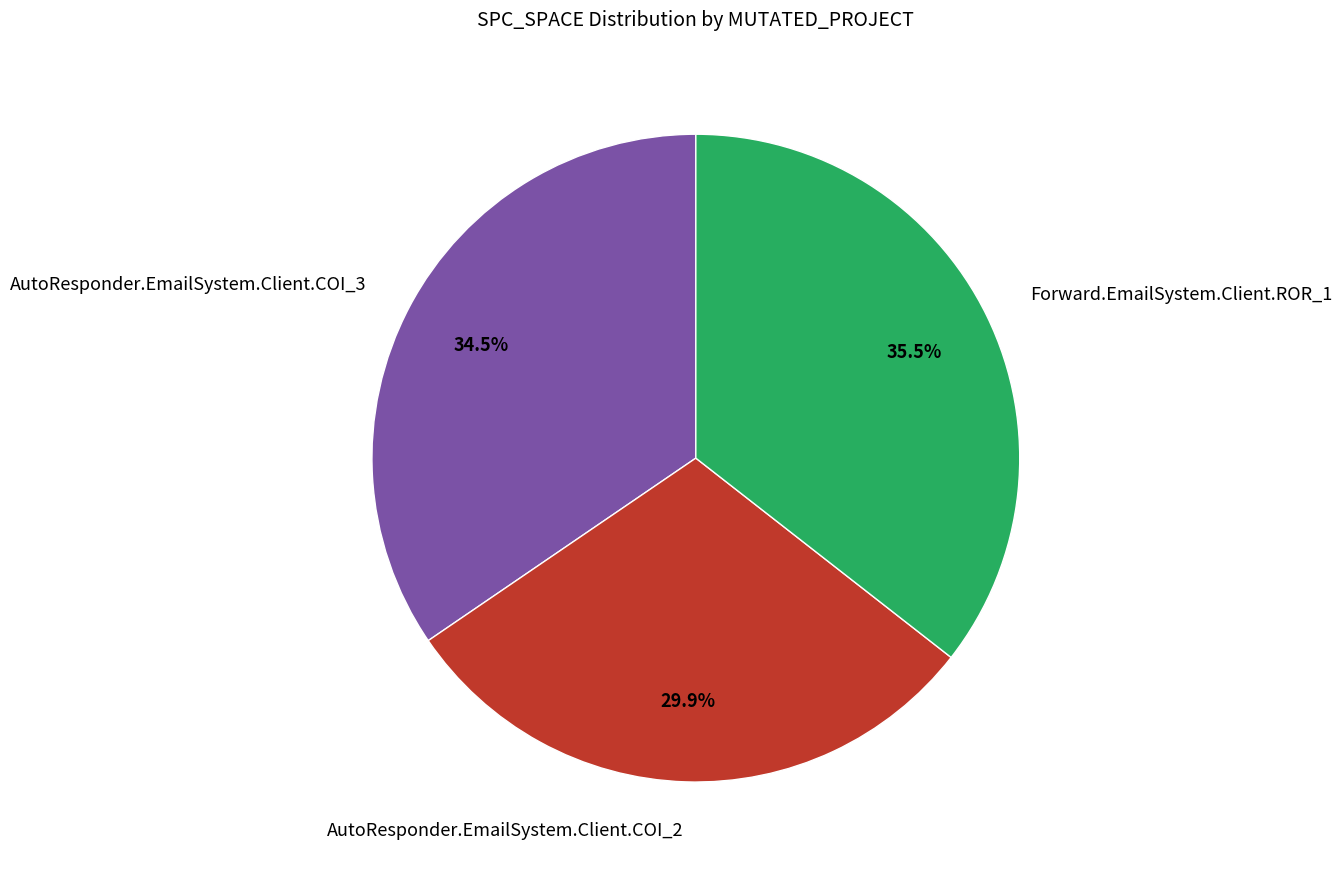

Combined, what portion of the pie is AutoResponder.EmailSystem.Client.COI_3 and Forward.EmailSystem.Client.ROR_1?

70.1%